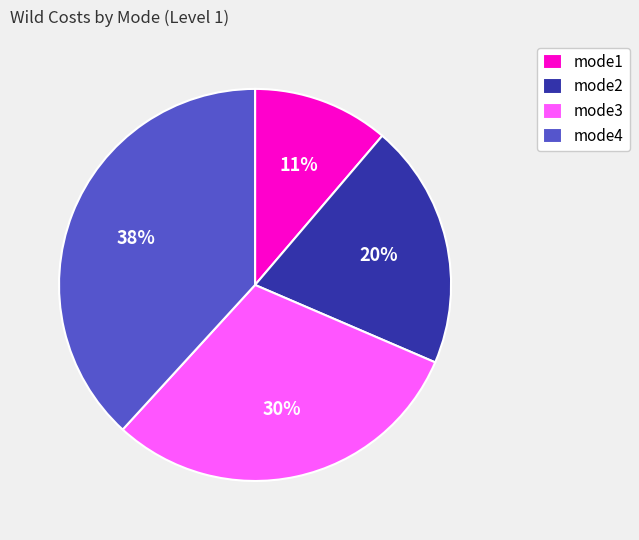

Which category has the smallest portion of the pie?

mode1